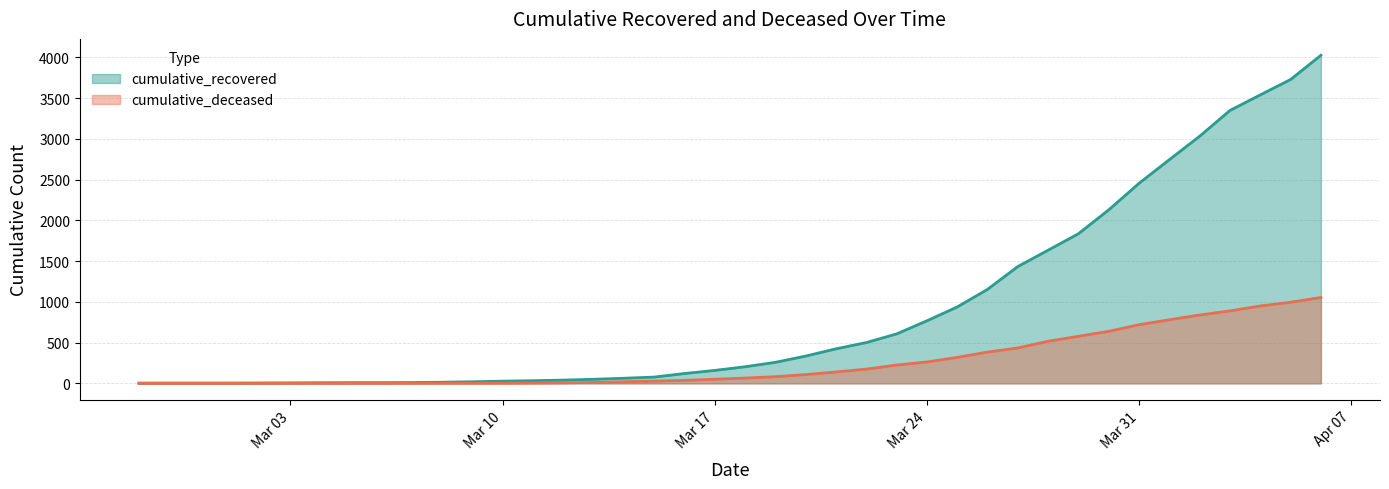

What is the label of the 29th point from the right?

2020-03-09